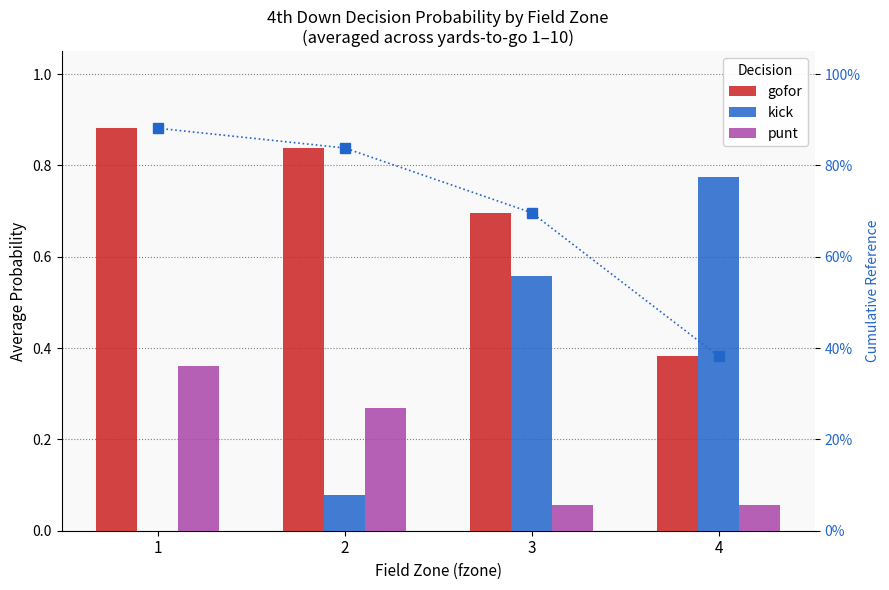

The gofor (secondary) series shows 0.9 at 1. True or false?

True